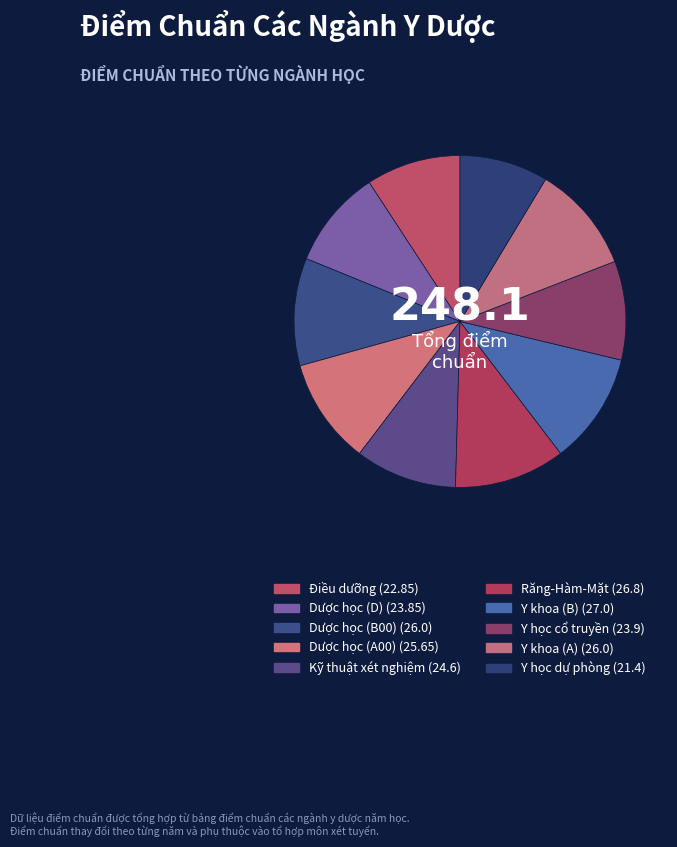

How many slices are in this pie chart?

10